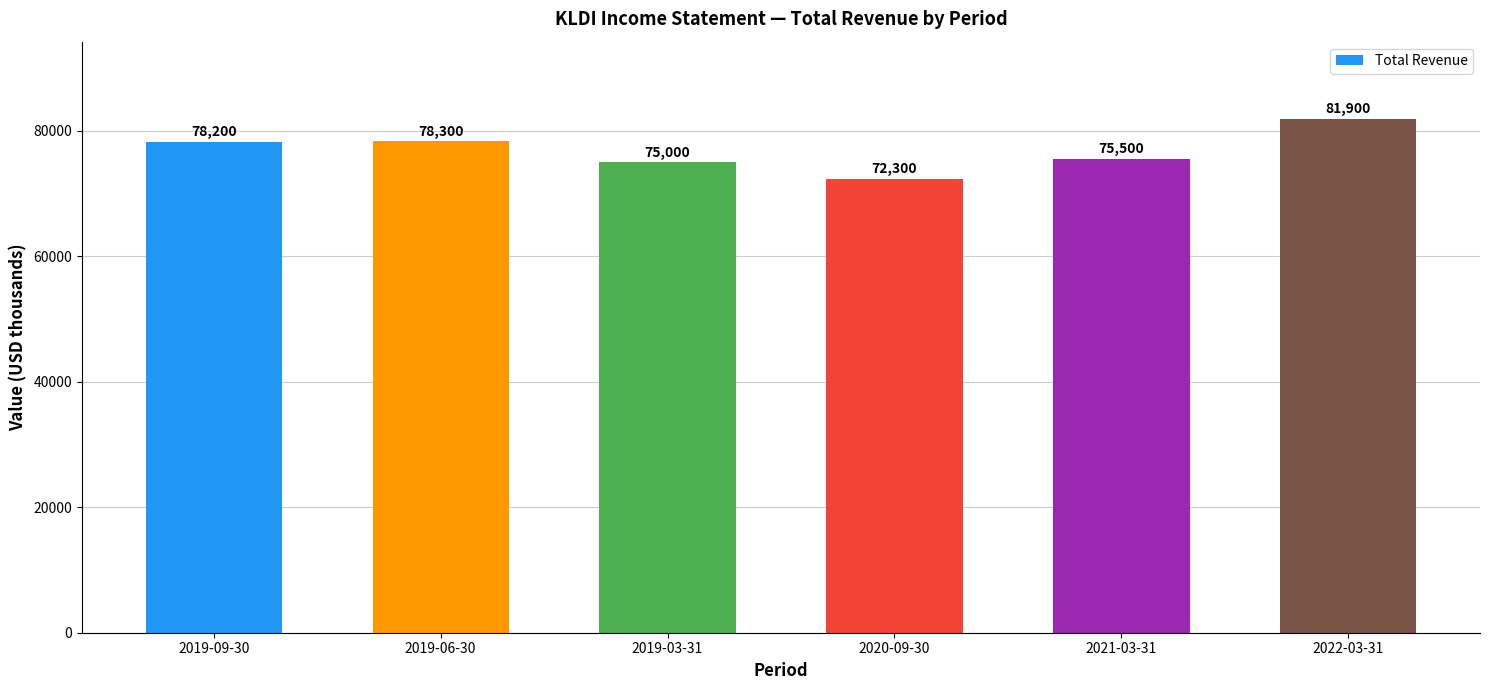

Reading left to right, extract all data points from this chart.

2019-09-30=78200	2019-06-30=78300	2019-03-31=75000	2020-09-30=72300	2021-03-31=75500	2022-03-31=81900